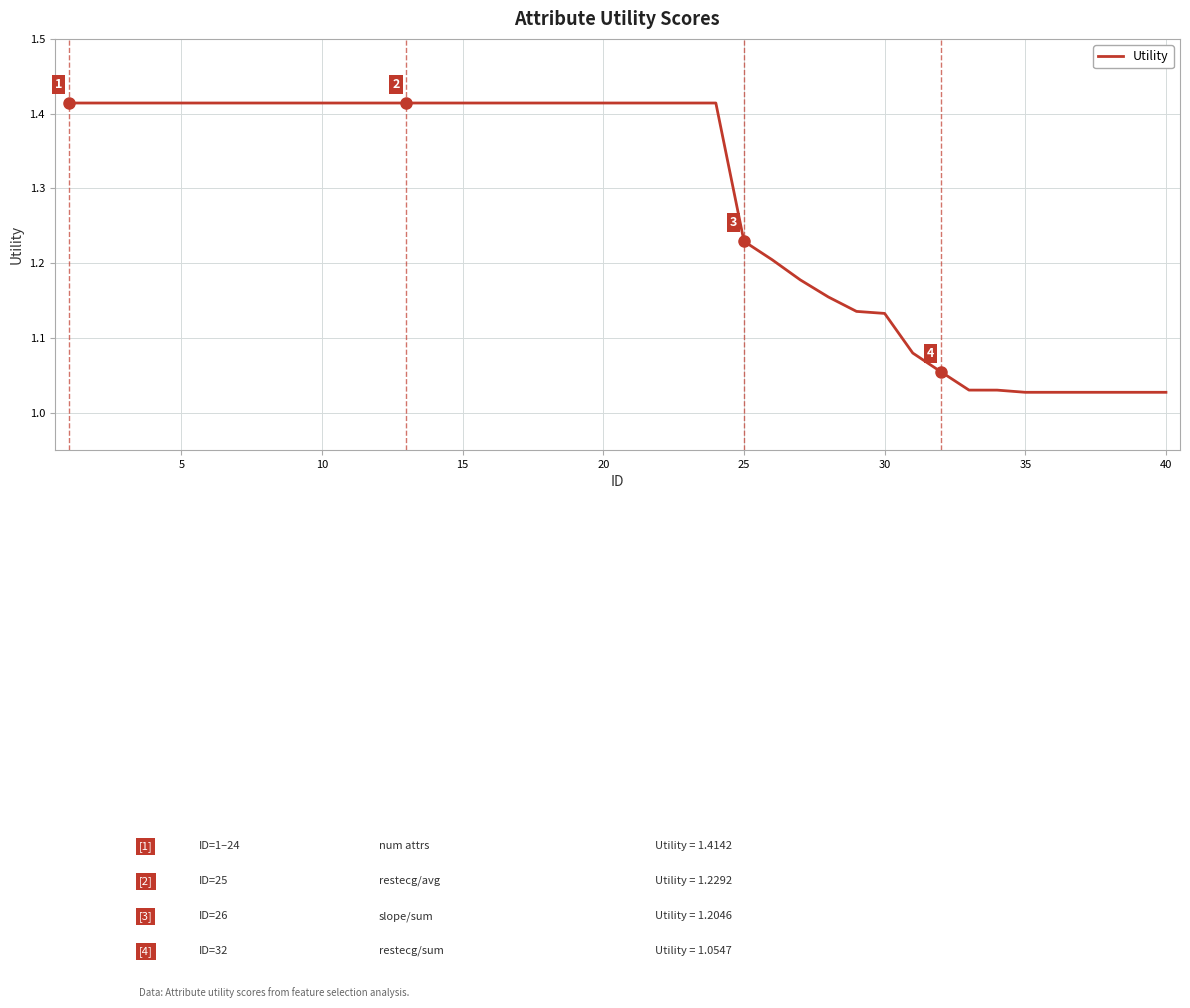

Does the chart display data point markers on the line(s)?

No